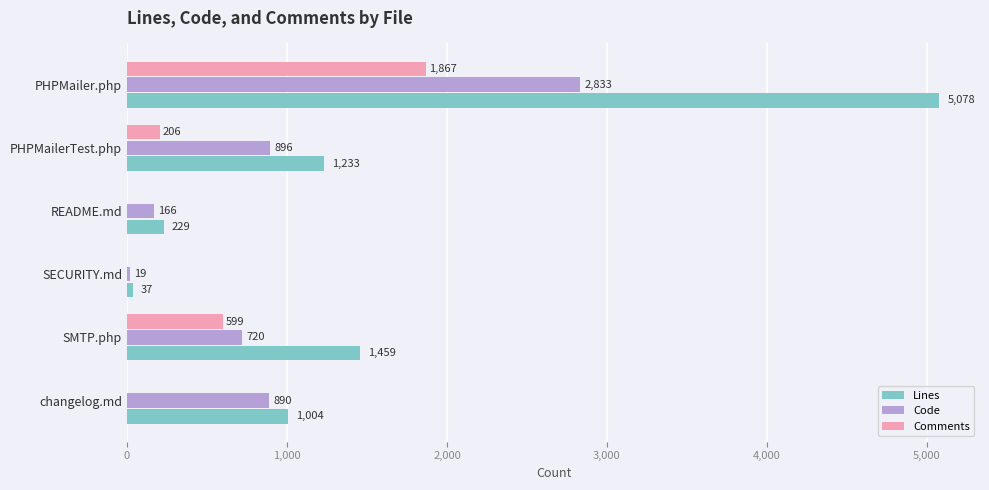

True or false: Code has a value of 259 at SMTP.php.

False